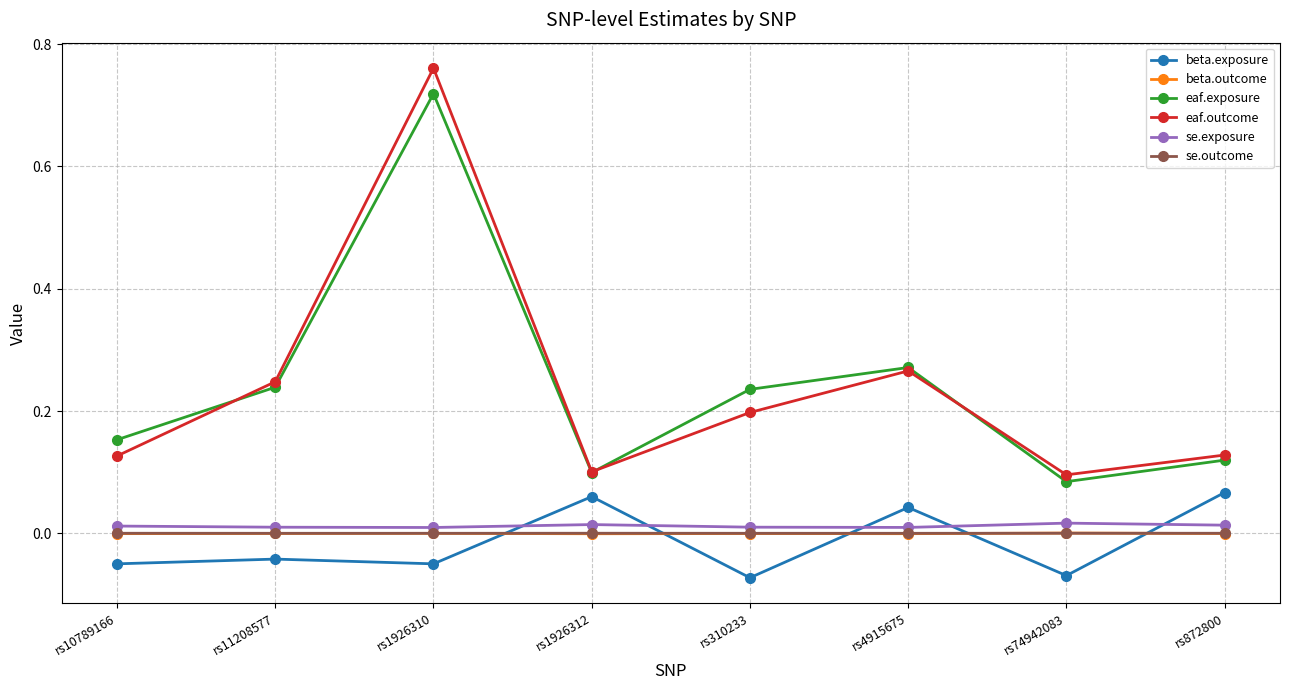

At which category does eaf.outcome reach its first local valley?

rs1926312